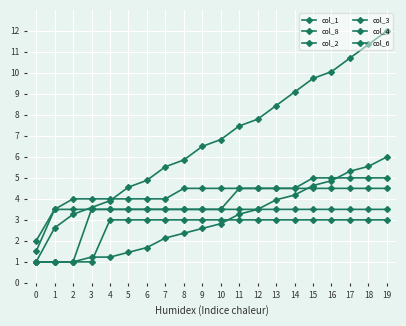

Reading left to right, list all the values displayed in this chart.

col_1: 0=1.0	1=2.6	2=3.3	3=3.6	4=3.9	5=4.6	6=4.9	7=5.5	8=5.9	9=6.5	10=6.8	11=7.5	12=7.8	13=8.4	14=9.1	15=9.7	16=10.1	17=10.7	18=11.4	19=12.0
col_8: 0=1.0	1=1.0	2=1.0	3=1.2	4=1.2	5=1.5	6=1.7	7=2.1	8=2.4	9=2.6	10=2.8	11=3.3	12=3.5	13=4.0	14=4.2	15=4.6	16=4.9	17=5.3	18=5.5	19=6.0
col_2: 0=2.0	1=3.5	2=4.0	3=4.0	4=4.0	5=4.0	6=4.0	7=4.0	8=4.5	9=4.5	10=4.5	11=4.5	12=4.5	13=4.5	14=4.5	15=5.0	16=5.0	17=5.0	18=5.0	19=5.0
col_3: 0=1.5	1=3.5	2=3.5	3=3.5	4=3.5	5=3.5	6=3.5	7=3.5	8=3.5	9=3.5	10=3.5	11=4.5	12=4.5	13=4.5	14=4.5	15=4.5	16=4.5	17=4.5	18=4.5	19=4.5
col_4: 0=1.0	1=1.0	2=1.0	3=3.5	4=3.5	5=3.5	6=3.5	7=3.5	8=3.5	9=3.5	10=3.5	11=3.5	12=3.5	13=3.5	14=3.5	15=3.5	16=3.5	17=3.5	18=3.5	19=3.5
col_6: 0=1.0	1=1.0	2=1.0	3=1.0	4=3.0	5=3.0	6=3.0	7=3.0	8=3.0	9=3.0	10=3.0	11=3.0	12=3.0	13=3.0	14=3.0	15=3.0	16=3.0	17=3.0	18=3.0	19=3.0